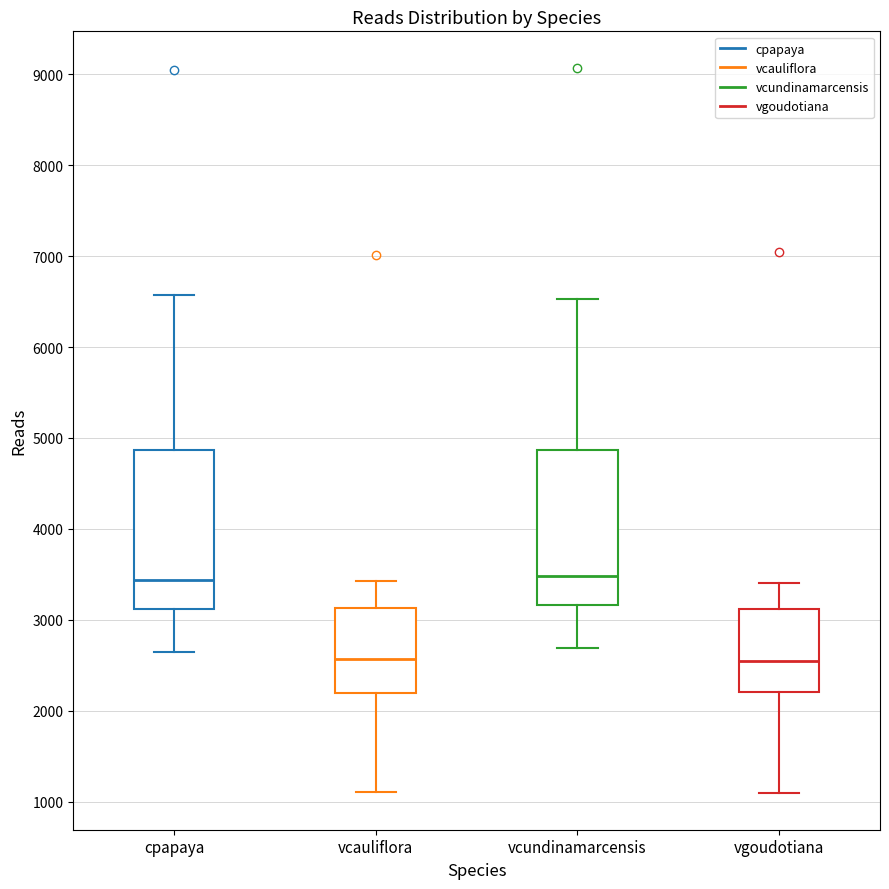

Reading left to right, transcribe this box plot: for each box, give where its median line is, the range the box spans, and where its two whiskers end, as read against the y-axis. The values are not printed on the chart, so give them approximately, as read against the axis.

cpapaya: median 3400, box 3100 to 4900, whiskers 2700 to 6600
vcauliflora: median 2600, box 2200 to 3100, whiskers 1100 to 3400
vcundinamarcensis: median 3500, box 3200 to 4900, whiskers 2700 to 6500
vgoudotiana: median 2600, box 2200 to 3100, whiskers 1100 to 3400